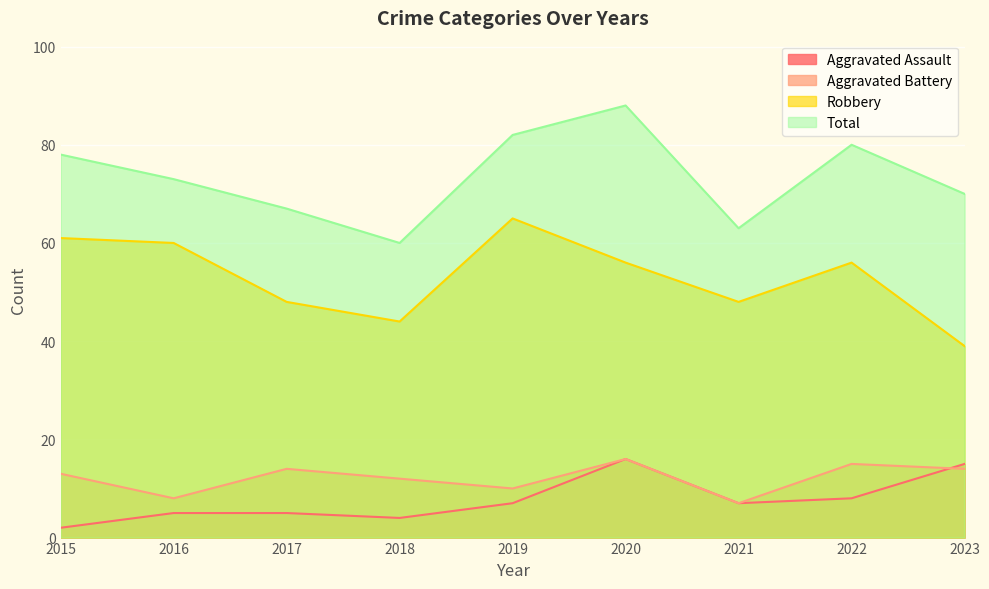

At which category is the sum across all series the highest?

2020